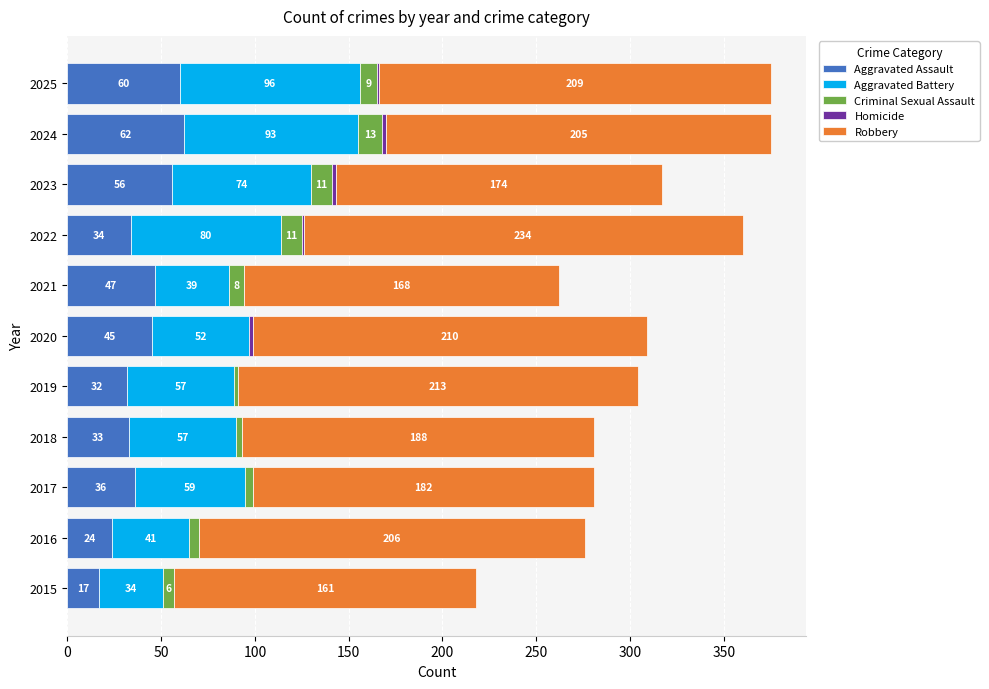

What is the highest value of the Aggravated Assault series?

62